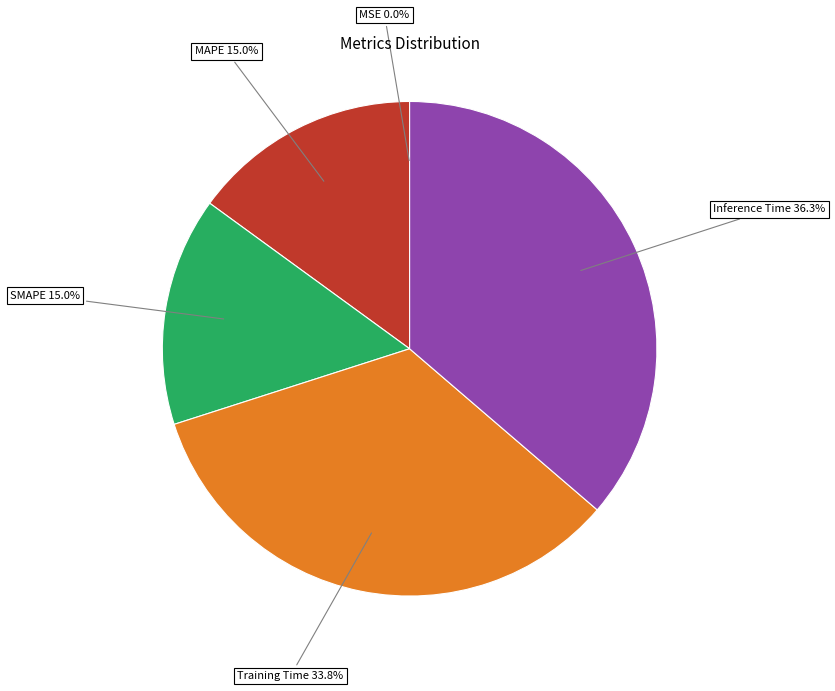

Which category has the biggest portion of the pie?

Inference Time